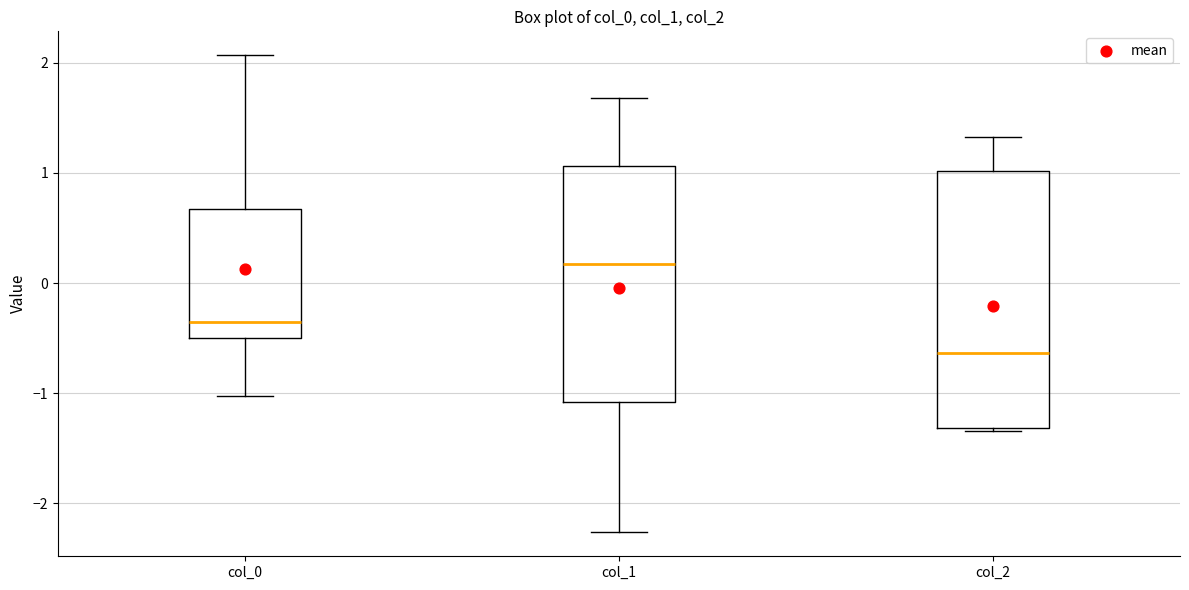

Reading left to right, read every box against the y-axis: the position of its median line, the range the box covers, and the ends of its whiskers. The values are not printed on the chart, so give them approximately, as read against the axis.

col_0: median -0.4, box -0.5 to 0.7, whiskers -1.0 to 2.1
col_1: median 0.2, box -1.1 to 1.1, whiskers -2.3 to 1.7
col_2: median -0.6, box -1.3 to 1.0, whiskers -1.3 to 1.3